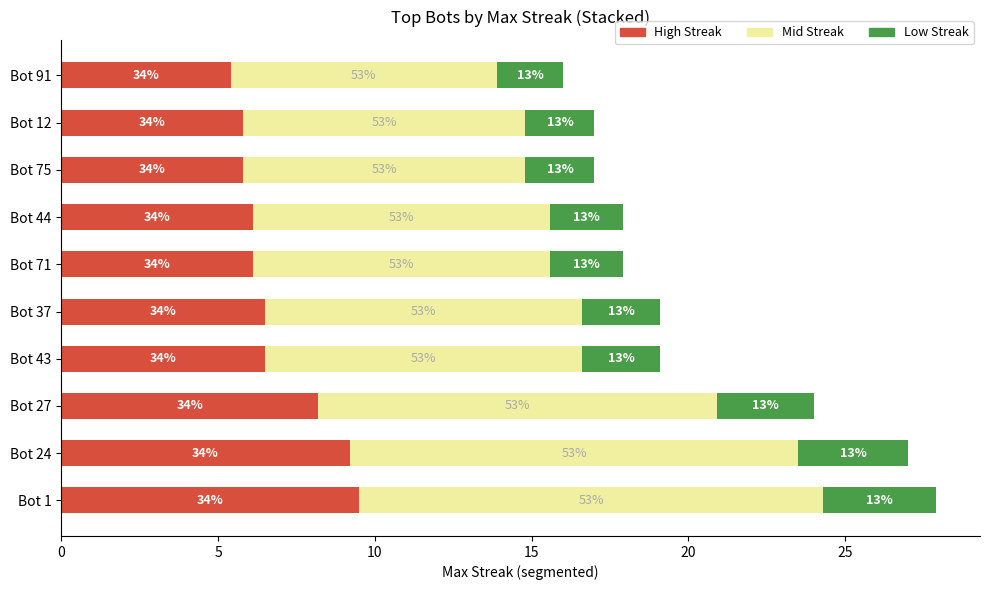

Reading right to left, extract all data points from this chart.

High Streak: 5.4	5.8	5.8	6.1	6.1	6.5	6.5	8.2	9.2	9.5
Mid Streak: 8.5	9.0	9.0	9.5	9.5	10.1	10.1	12.7	14.3	14.8
Low Streak: 2.1	2.2	2.2	2.3	2.3	2.5	2.5	3.1	3.5	3.6